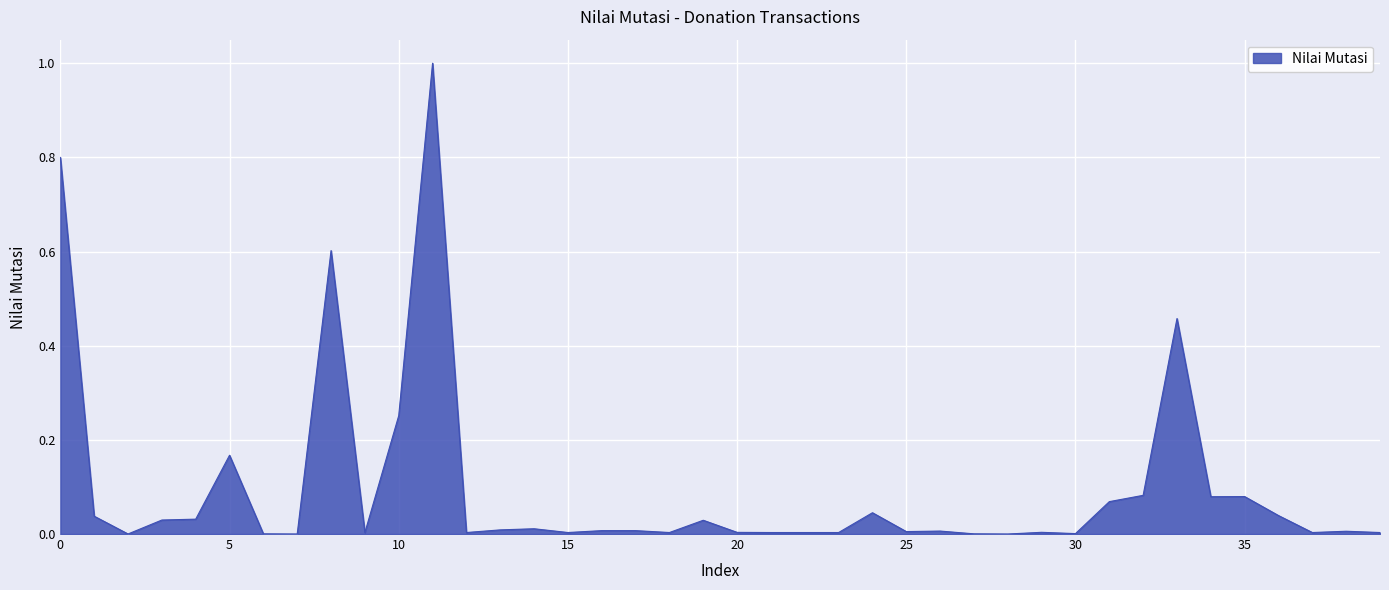

What is the difference between the maximum and minimum values?

1.0